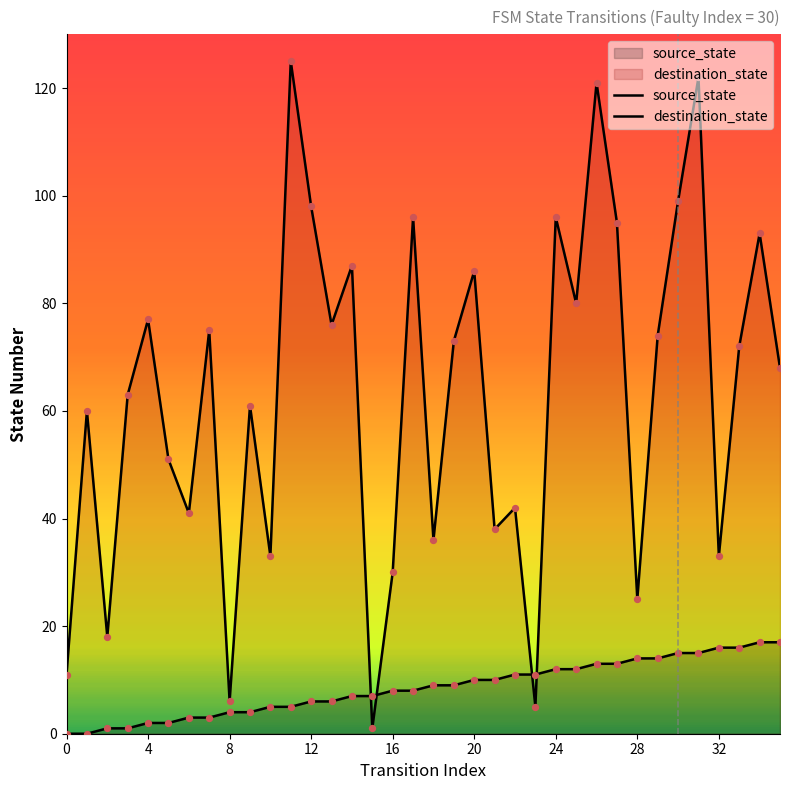

What are all the series names shown in the legend?

source_state, destination_state